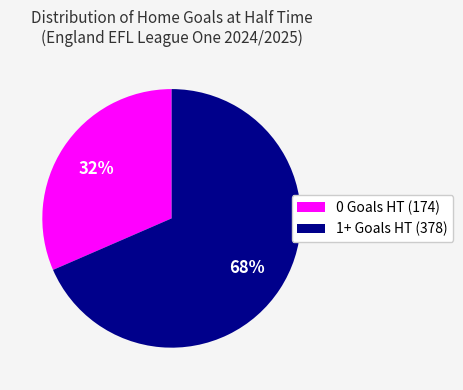

Is there any slice that represents more than half of the pie?

Yes